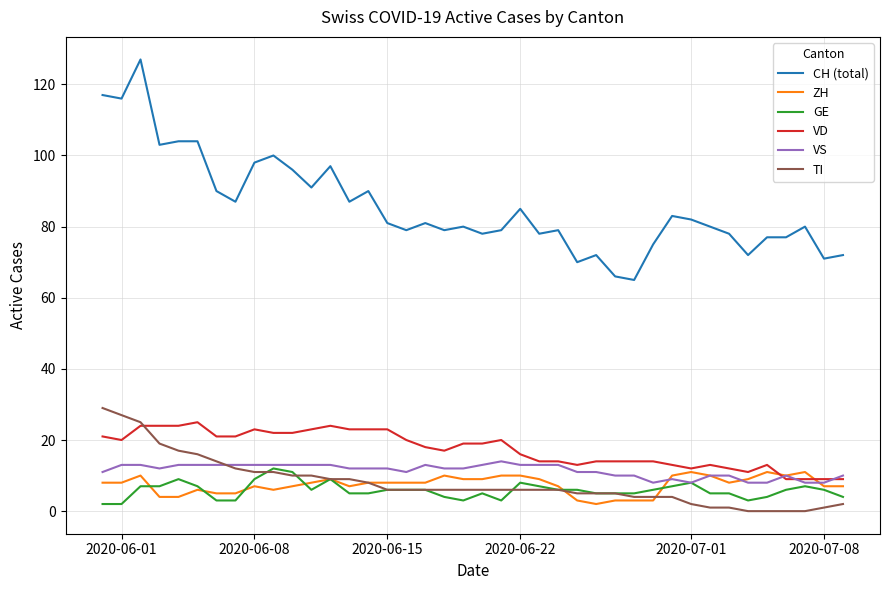

What is the maximum value for ZH?

11